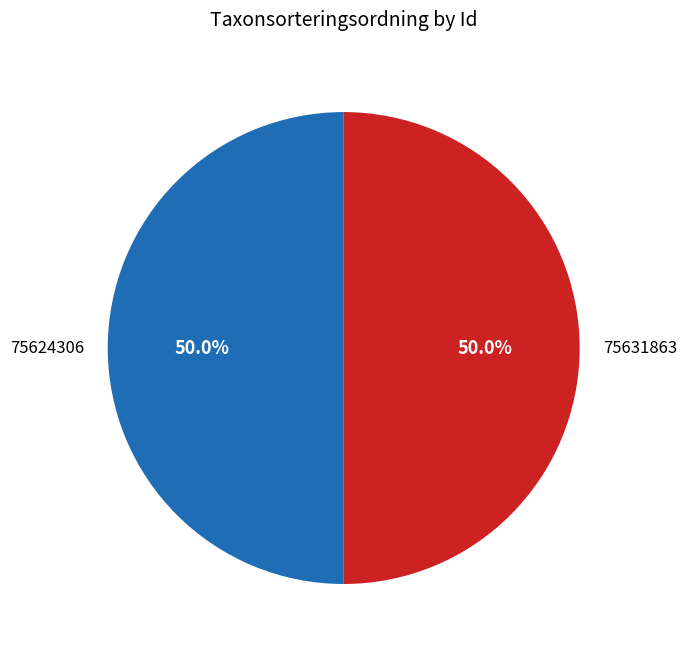

Approximately how many times larger is the value at 75624306 compared to 75631863?

1.0